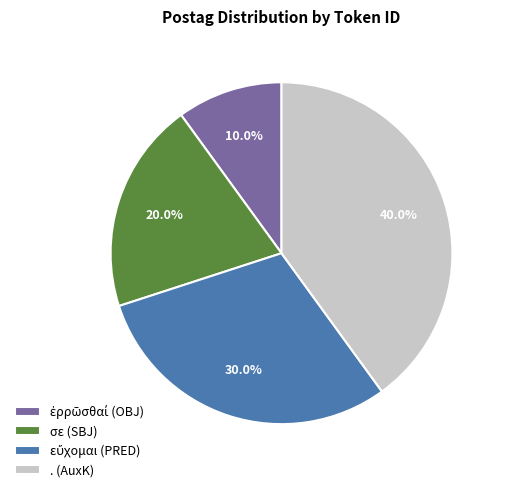

Does any single category account for the majority?

No